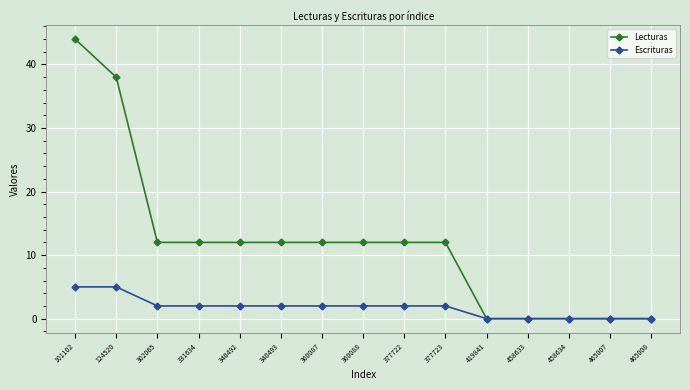

The value of Escrituras at 101102 is 5. True or false?

True